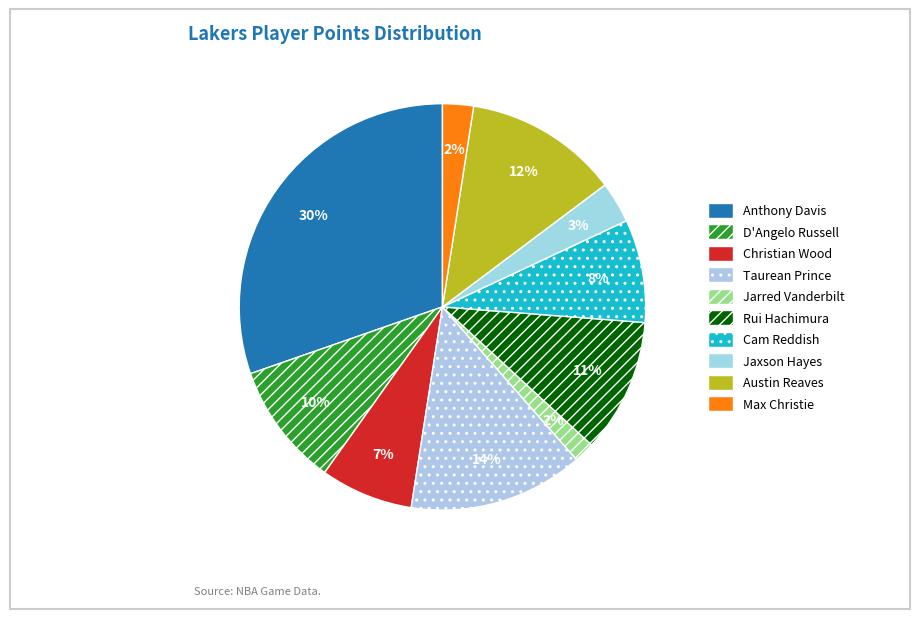

What is the largest slice in the pie chart?

Anthony Davis